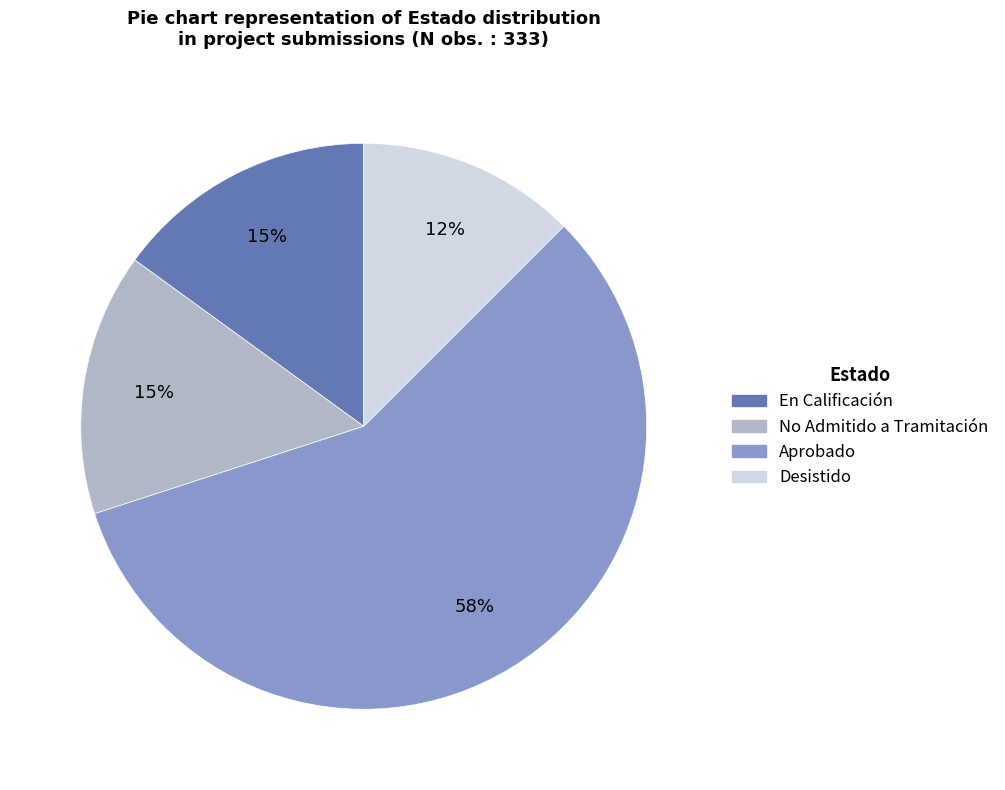

How many slices are in this pie chart?

4